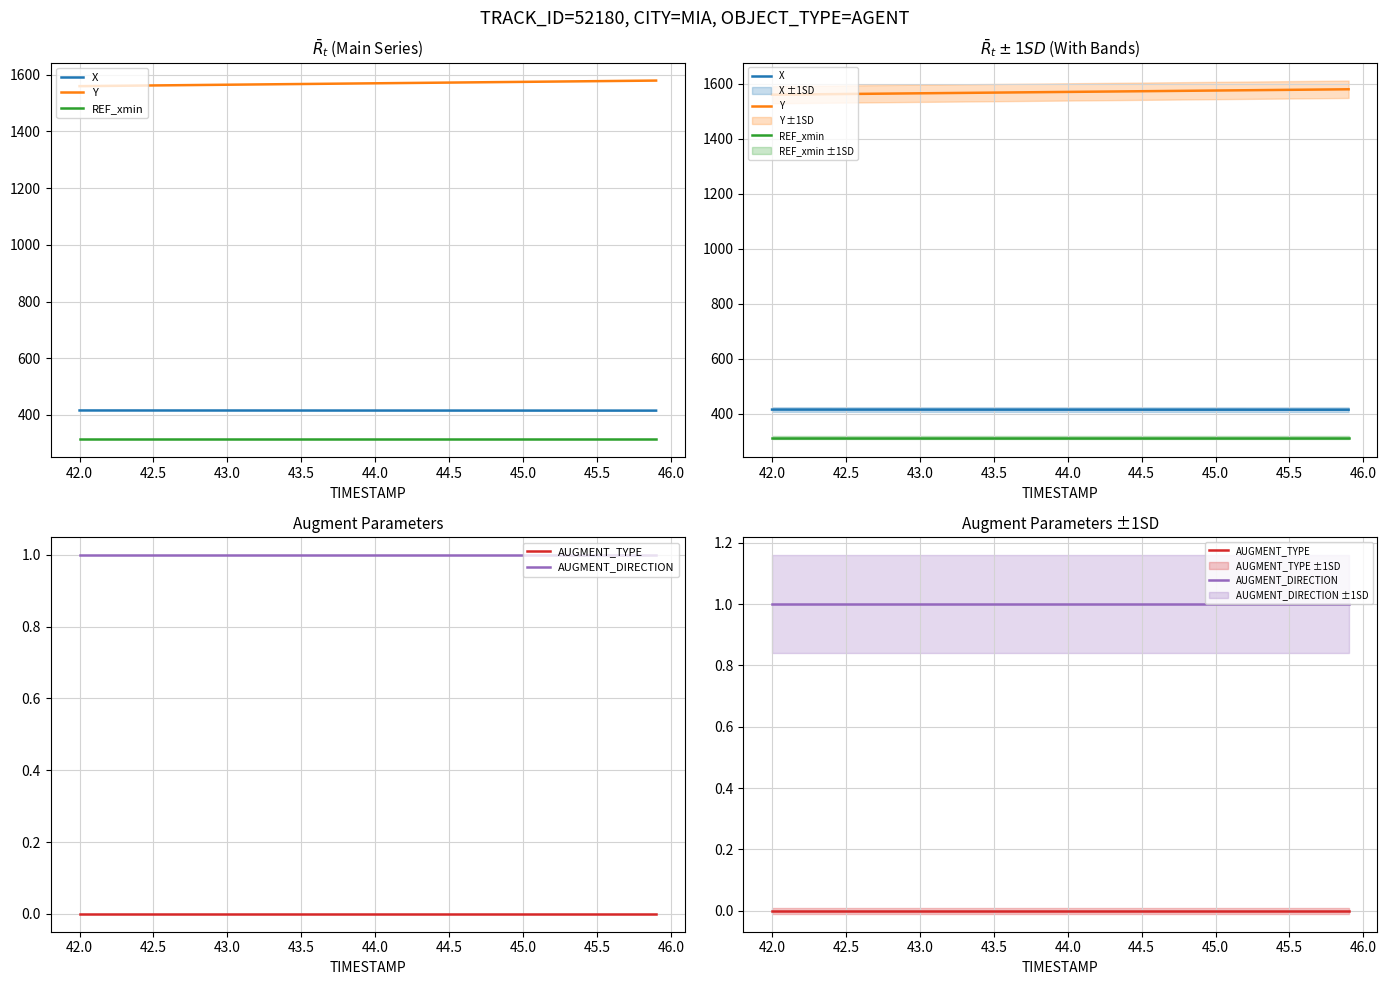

True or false: AUGMENT_DIRECTION and Y intersect in this chart.

False